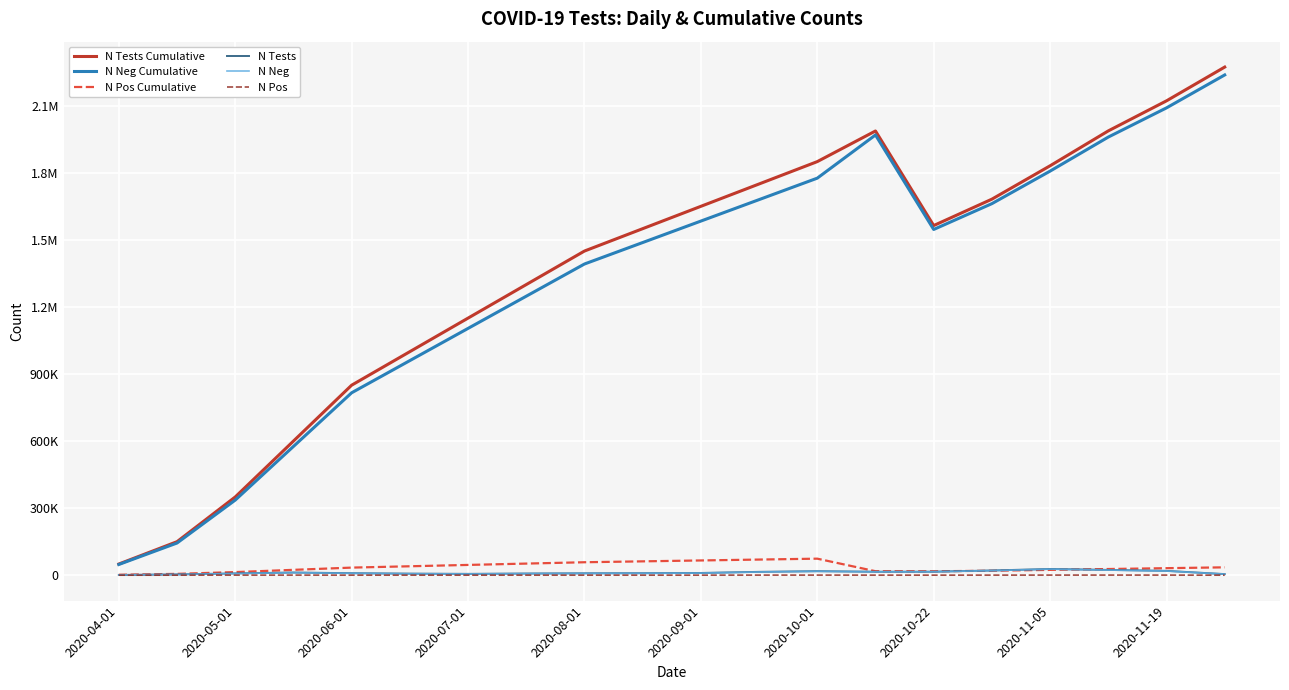

What are all the series names shown in the legend?

N Tests Cumulative, N Neg Cumulative, N Pos Cumulative, N Tests, N Neg, N Pos